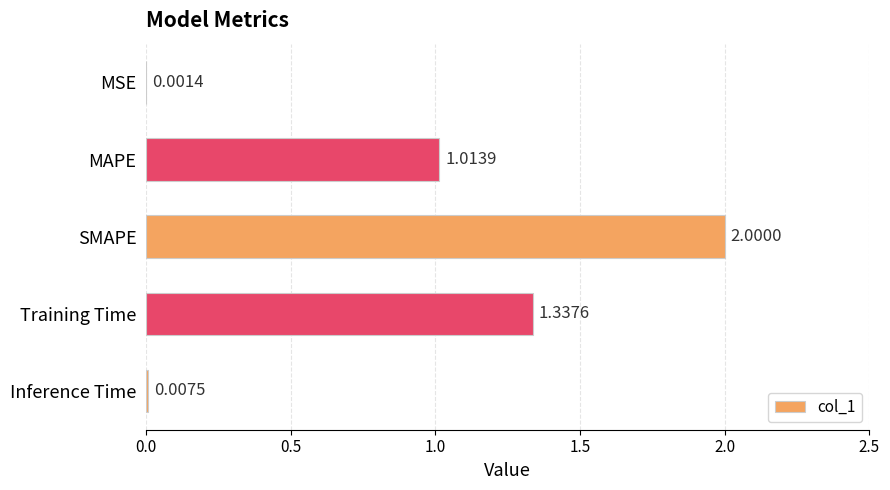

What is the sum of all values?

4.4